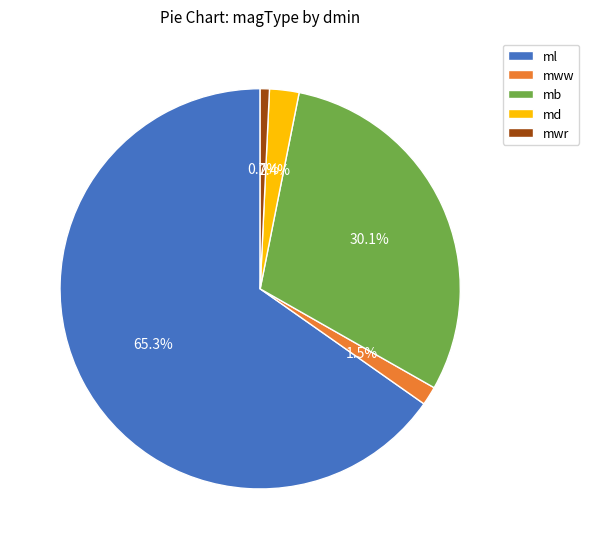

Between md and mwr, which is larger?

md